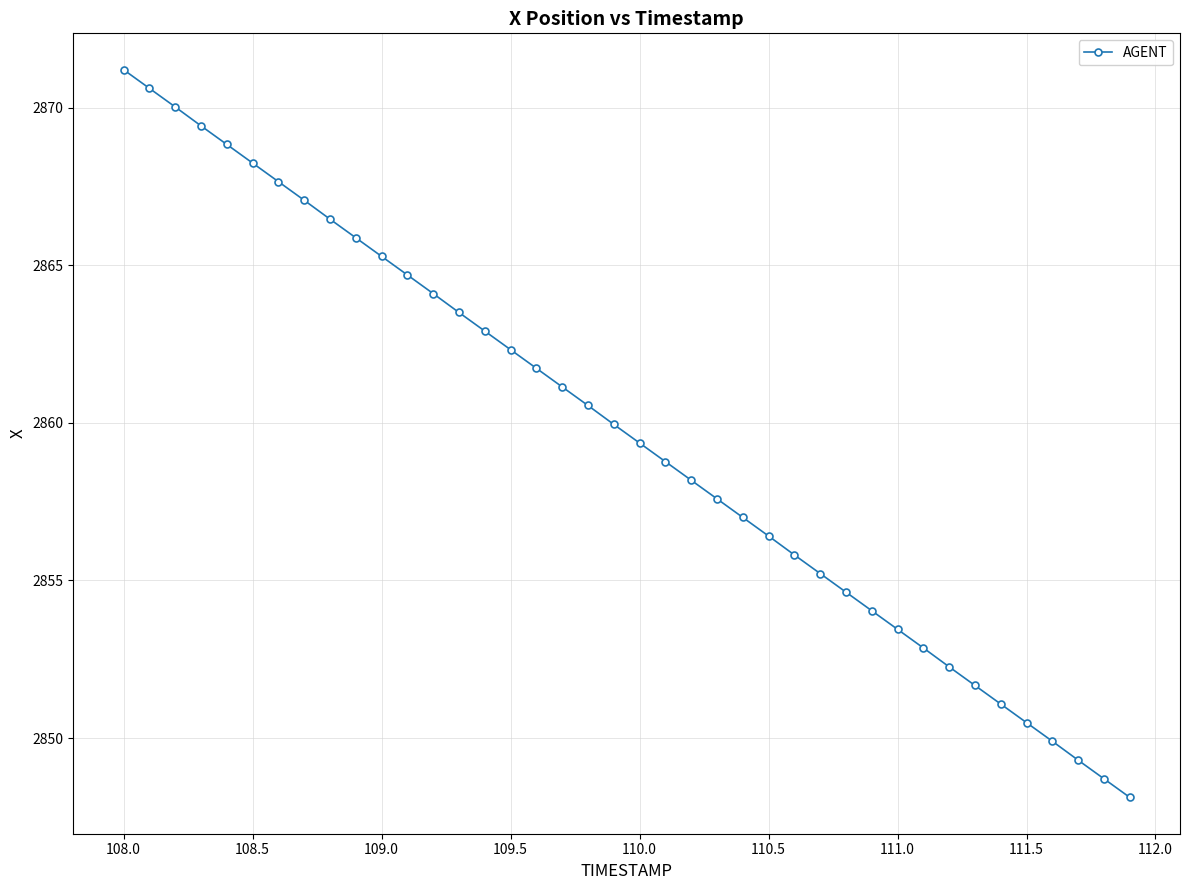

True or false: there are more than 0 points higher than both neighbors.

False